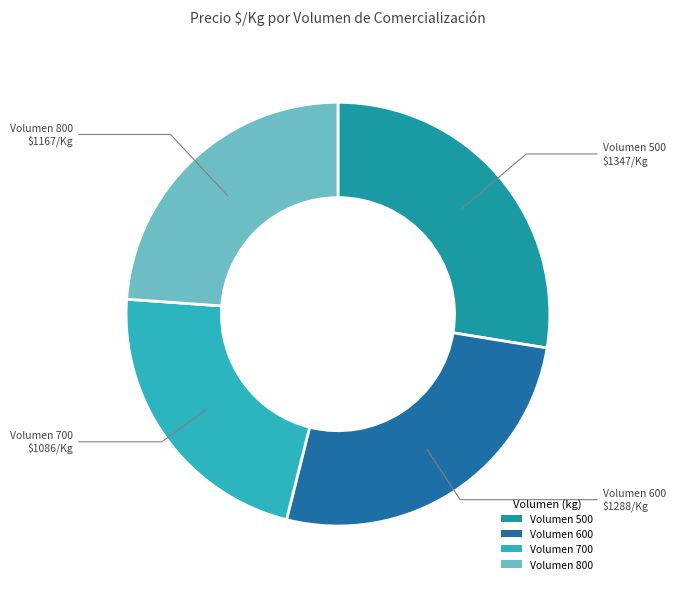

True or false: Volumen 500 accounts for 28% of the total.

True